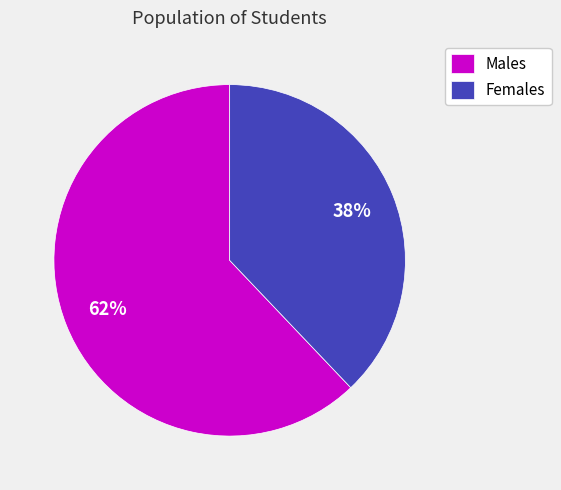

Between Females and Males, which is larger?

Males